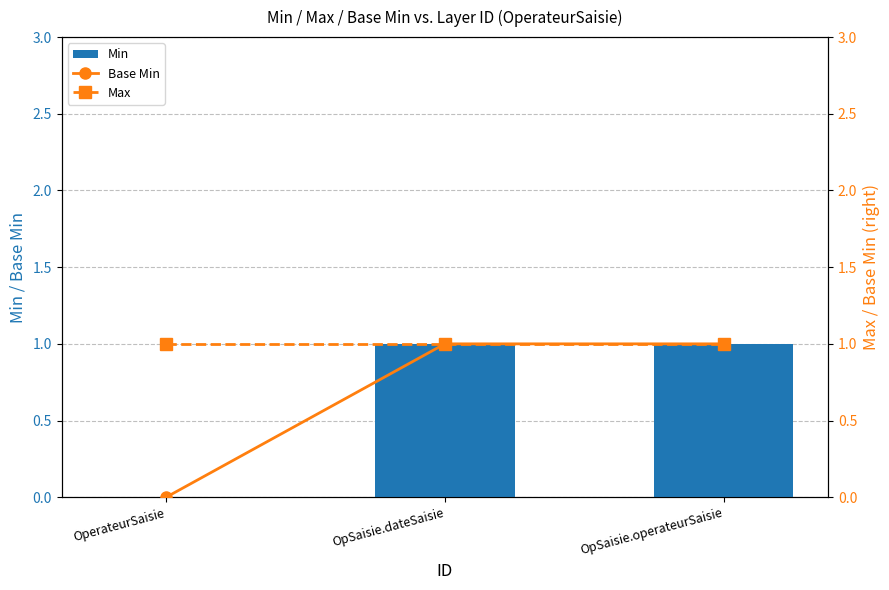

Which series changed the most between OperateurSaisie and OpSaisie.operateurSaisie?

Min